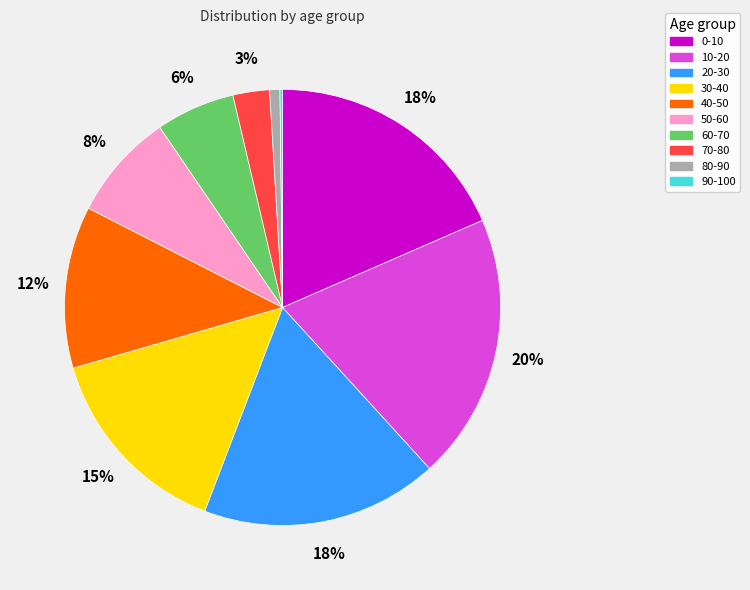

Does 20-30 account for over 50% of the chart?

No